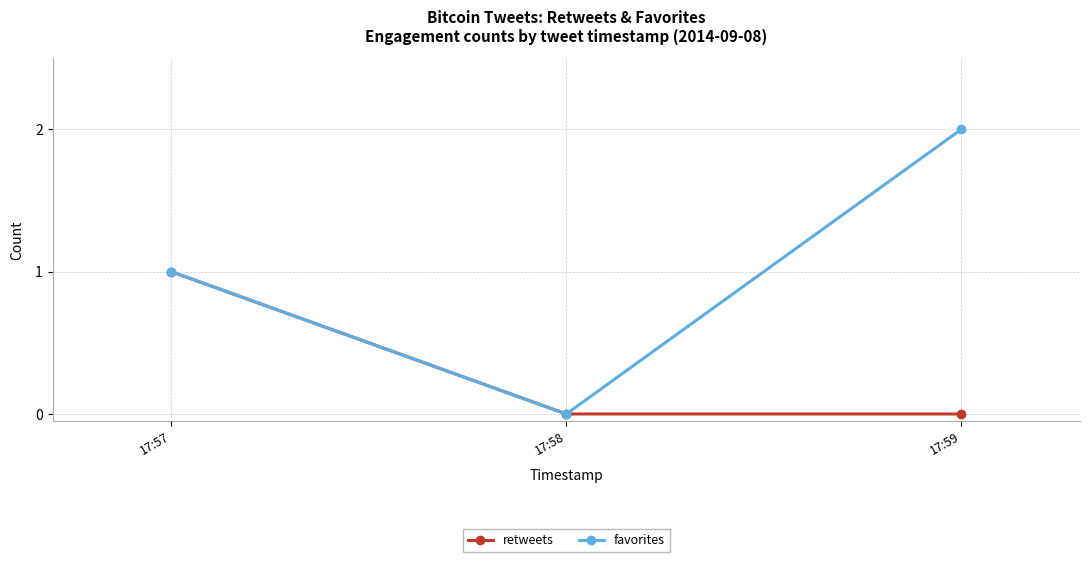

The value of favorites at 17:57 is 0. True or false?

False